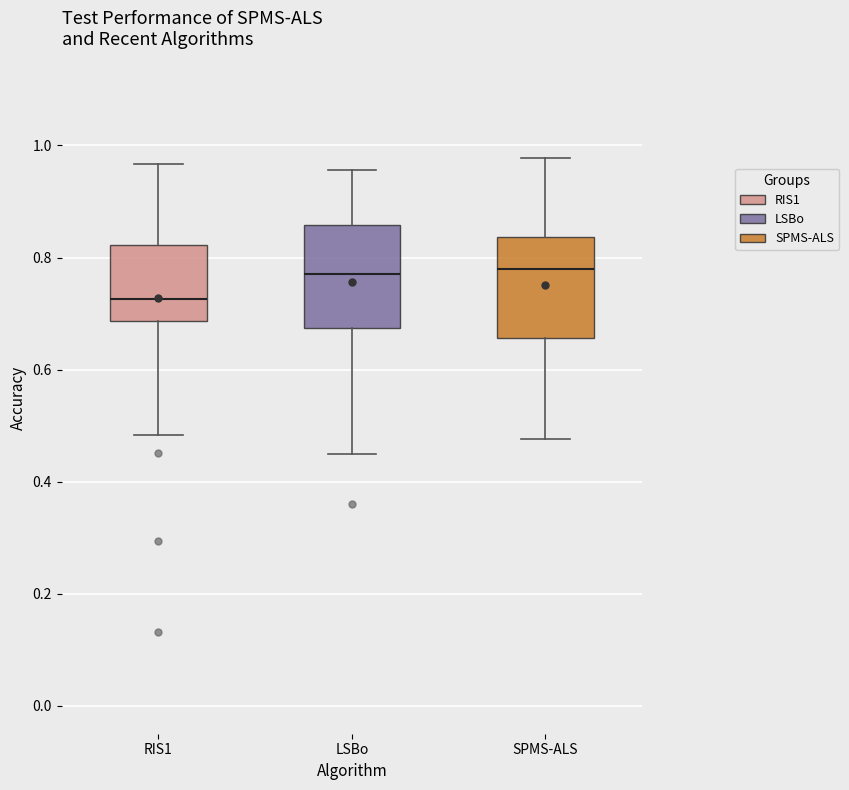

Reading left to right, read every box against the y-axis: the position of its median line, the range the box covers, and the ends of its whiskers. The values are not printed on the chart, so give them approximately, as read against the axis.

RIS1: median 0.72, box 0.68 to 0.82, whiskers 0.48 to 0.96
LSBo: median 0.78, box 0.68 to 0.86, whiskers 0.44 to 0.96
SPMS-ALS: median 0.78, box 0.66 to 0.84, whiskers 0.48 to 0.98